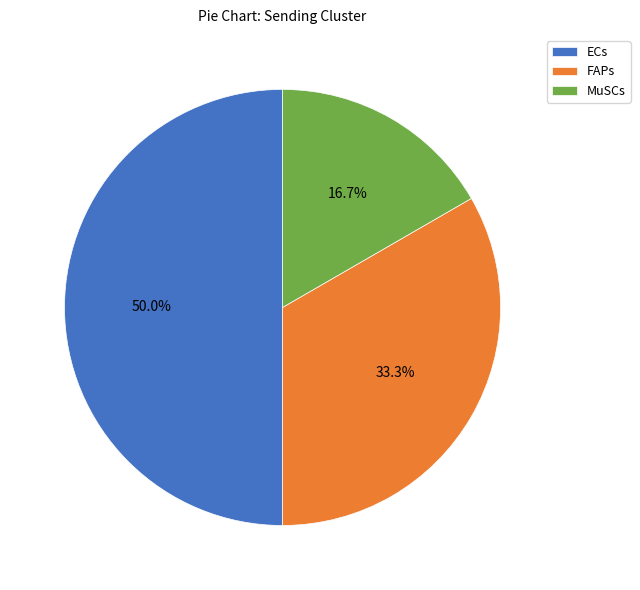

What percentage is the FAPs slice, to the nearest percent?

33%